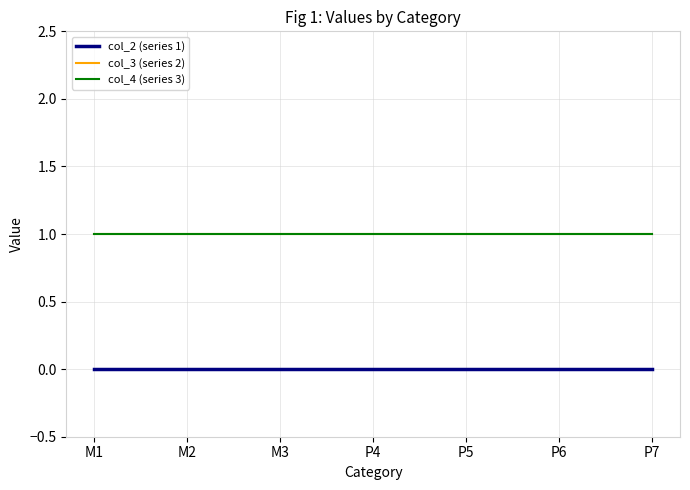

What is the sum of all col_4 (series 3) values?

7